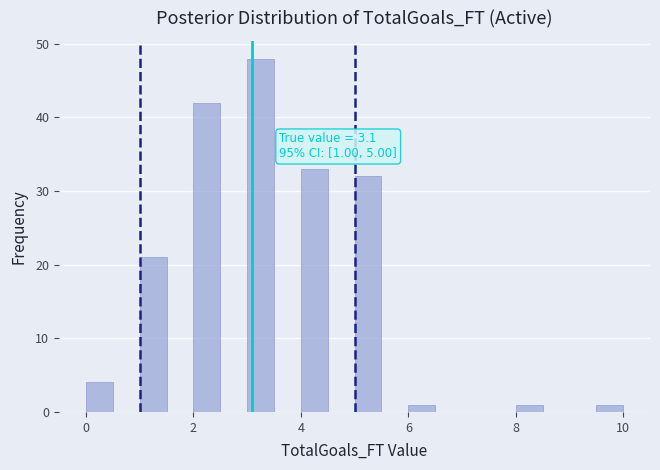

Around what value on the x-axis is the tallest bar? Give the approximate position of its centre, as read against the axis.

3.2